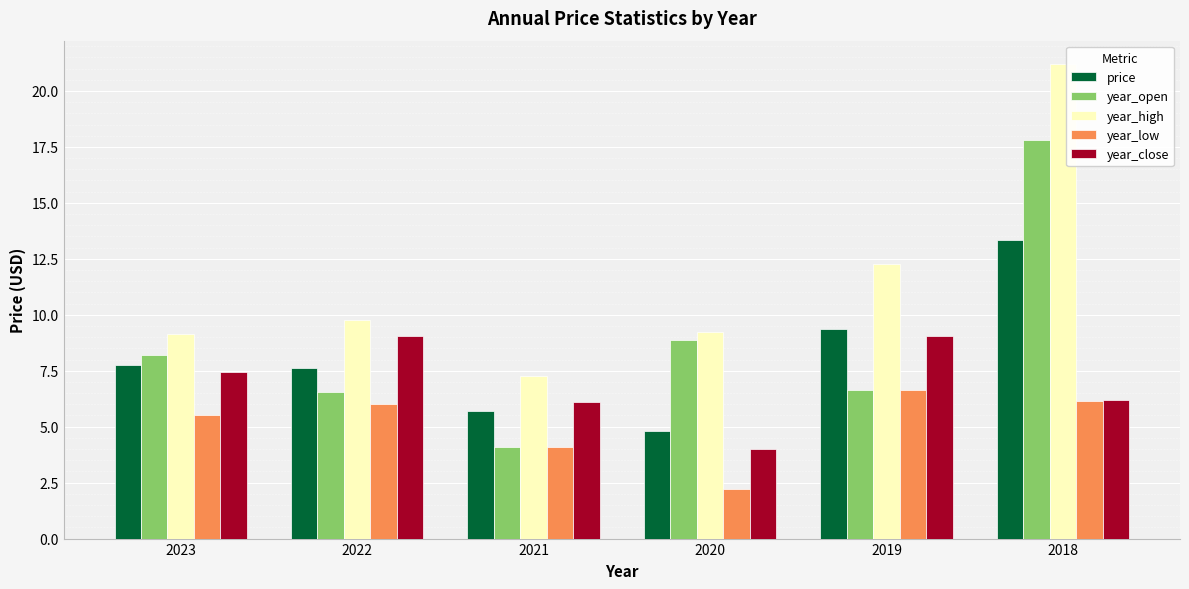

What is the lowest value of the year_close series?

4.0